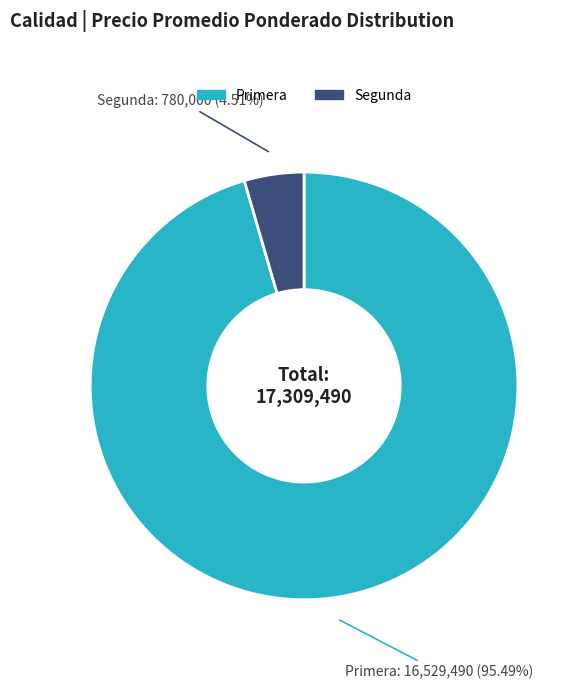

How many slices are in this pie chart?

2